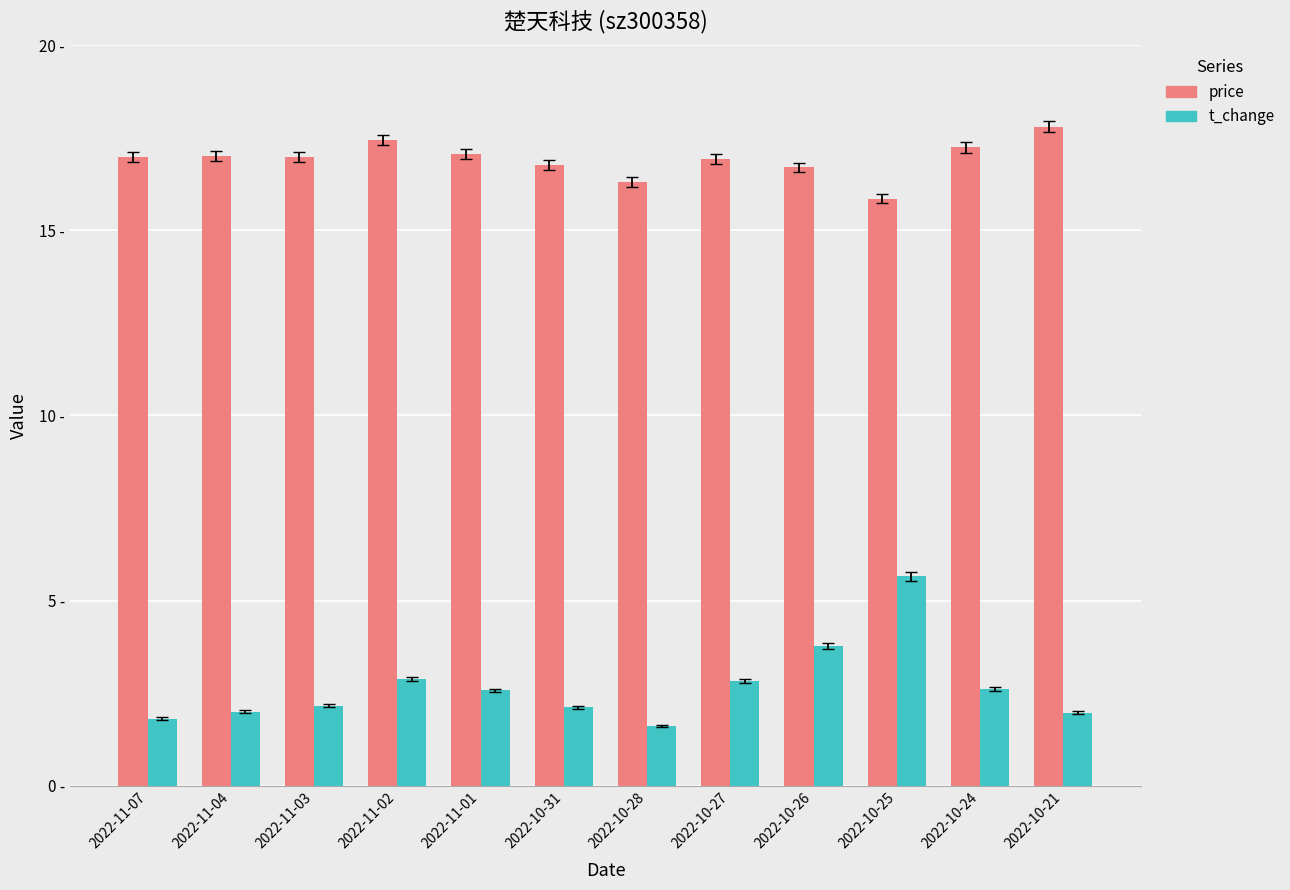

What is the smallest value displayed?

1.6